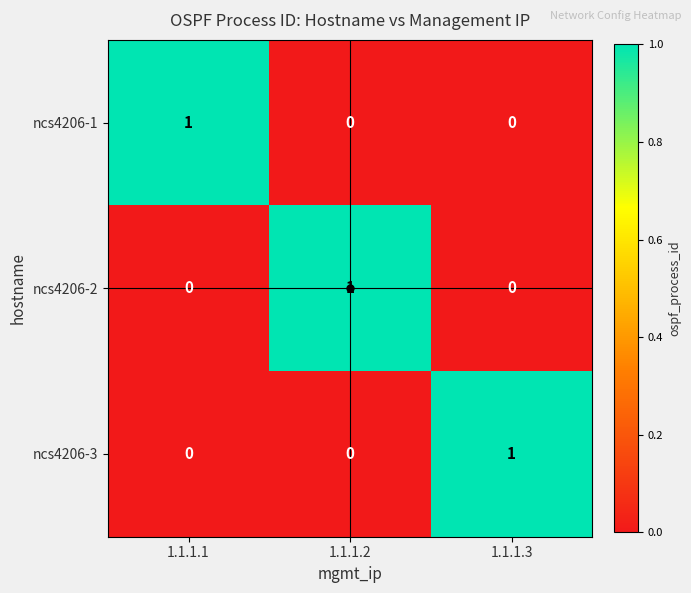

At how many categories does at least one series exceed 0?

3